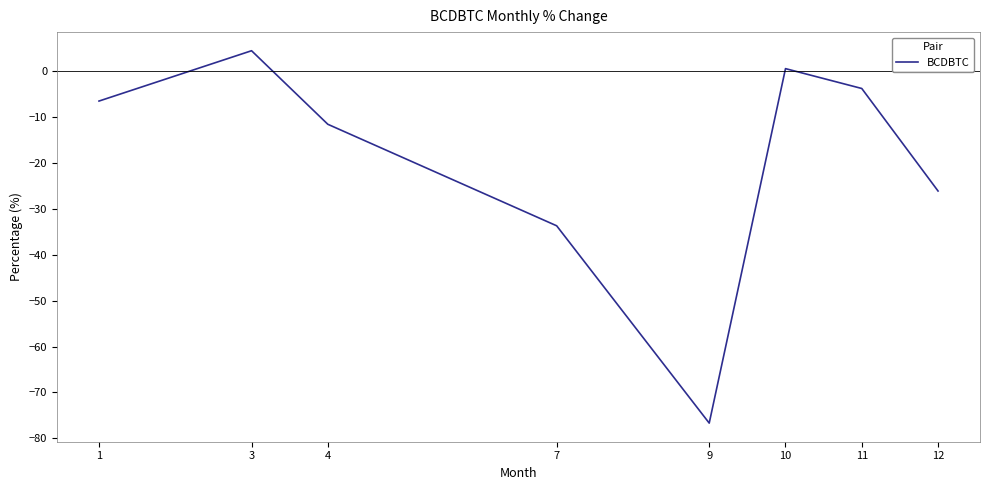

What is the change in value from 9 to 11?

+72.8